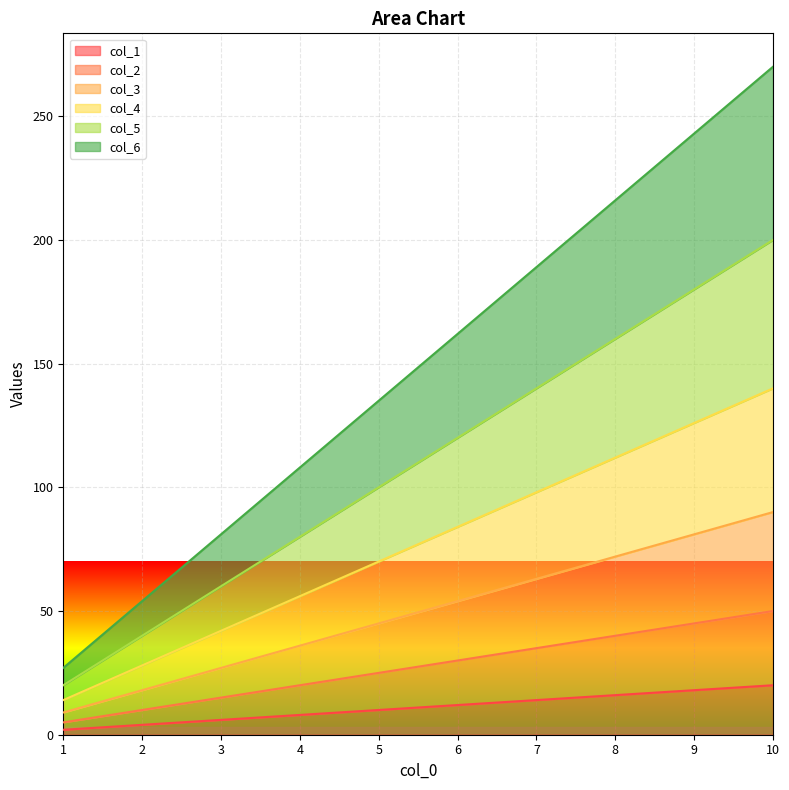

Which series has the largest total across all categories?

col_6